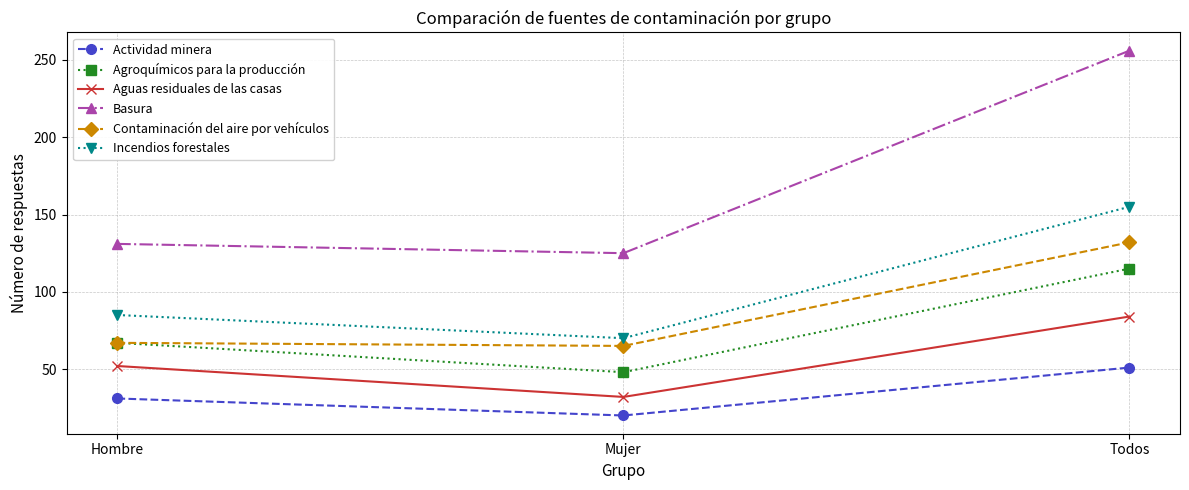

List the labels in order of Incendios forestales value, largest first.

Todos, Hombre, Mujer